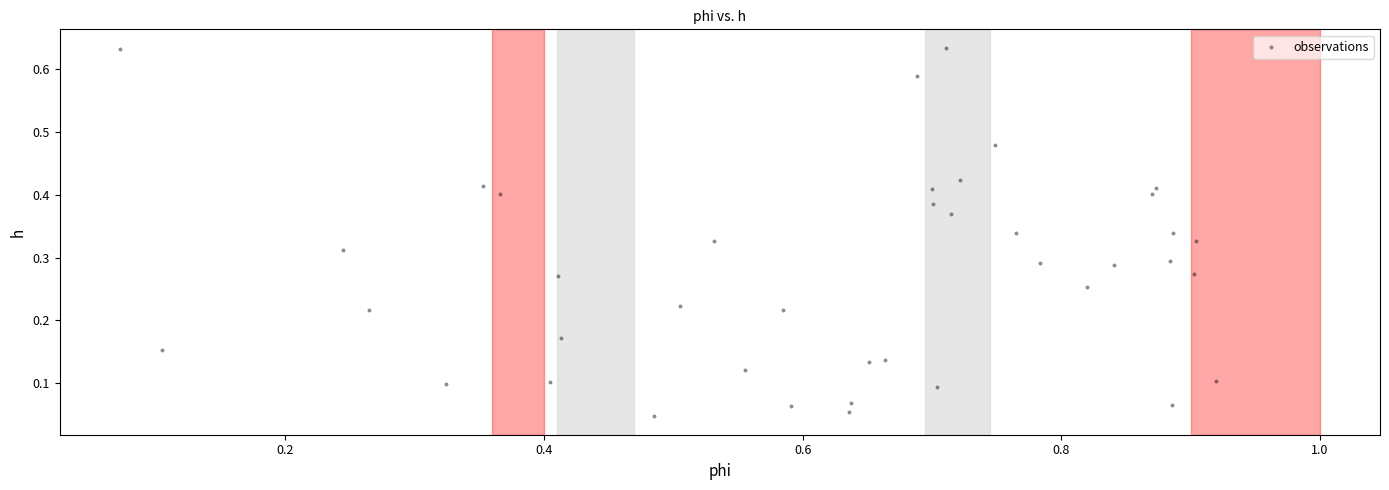

What is the range of X values (max minus min)?

0.8